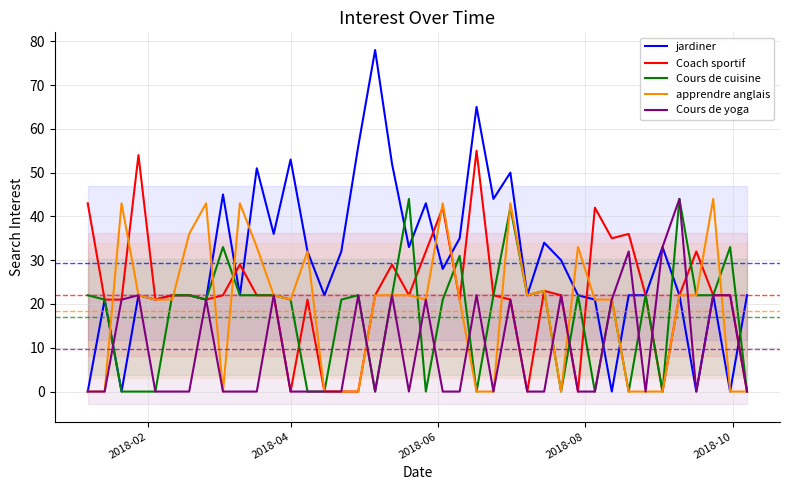

Reading left to right, what are all the values shown in this chart?

jardiner: 0	21	0	22	21	22	22	21	45	22	51	36	53	32	22	32	56	78	52	33	43	28	35	65	44	50	22	34	30	22	21	0	22	22	33	22	0	22	0	22
Coach sportif: 43	21	21	54	21	22	22	21	22	29	22	22	0	21	0	0	0	22	29	22	32	42	21	55	22	21	0	23	22	0	42	35	36	22	0	22	32	22	22	0
Cours de cuisine: 22	21	0	0	0	22	22	21	33	22	22	22	21	0	0	21	22	0	22	44	0	21	31	0	22	42	22	23	0	22	0	21	0	22	0	44	22	22	33	0
apprendre anglais: 0	0	43	22	21	21	36	43	0	43	33	22	21	32	0	0	0	22	22	22	21	43	21	0	0	43	22	23	0	33	21	21	0	0	0	22	22	44	0	0
Cours de yoga: 0	0	21	22	0	0	0	21	0	0	0	22	0	0	0	0	22	0	22	0	21	0	0	22	0	21	0	0	22	0	0	21	32	0	33	44	0	22	22	0